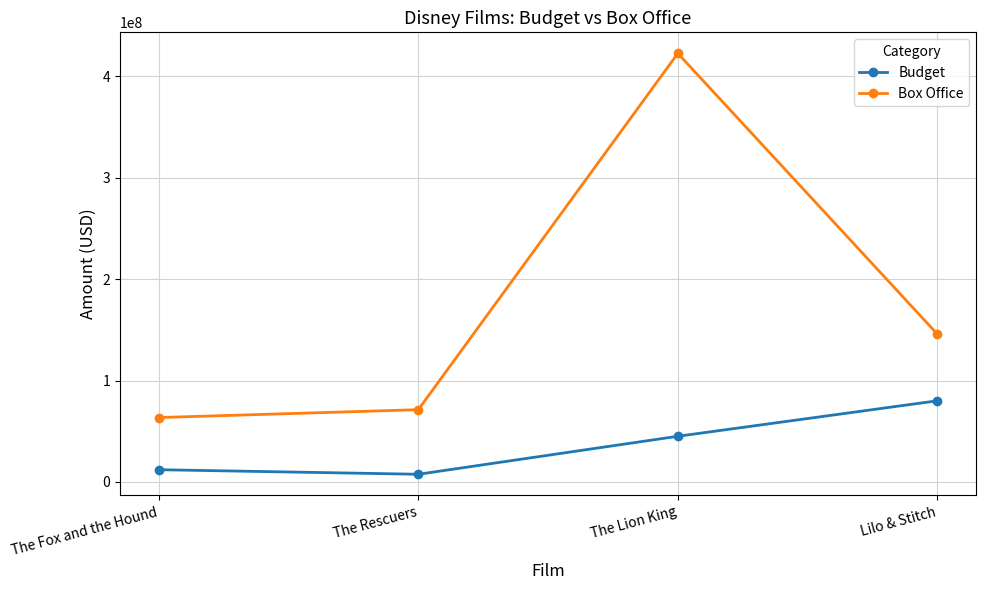

How many lines are shown in the chart?

2